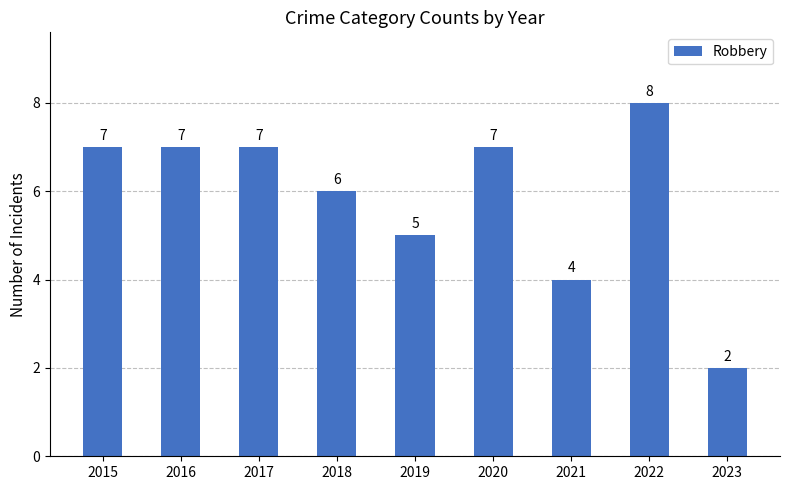

Where is the data nearest to the value 5?

2019